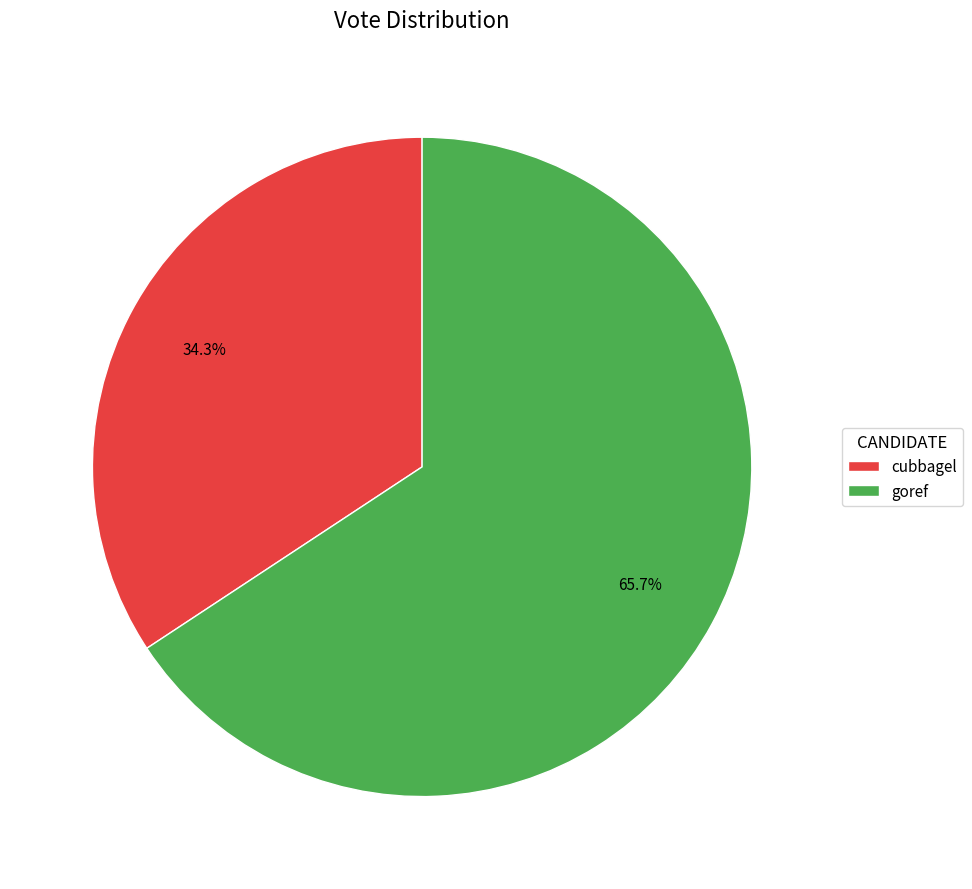

To the nearest percent, what is the difference between the largest and smallest slice percentages?

31%